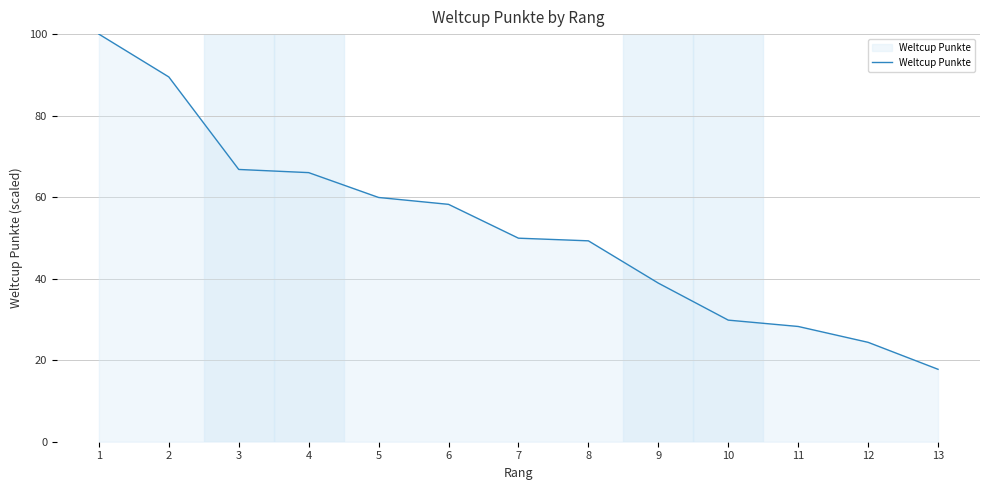

Reading left to right, extract all data points from this chart.

100.0	89.5	66.8	66.0	59.9	58.2	49.9	49.3	38.9	29.8	28.3	24.4	17.8